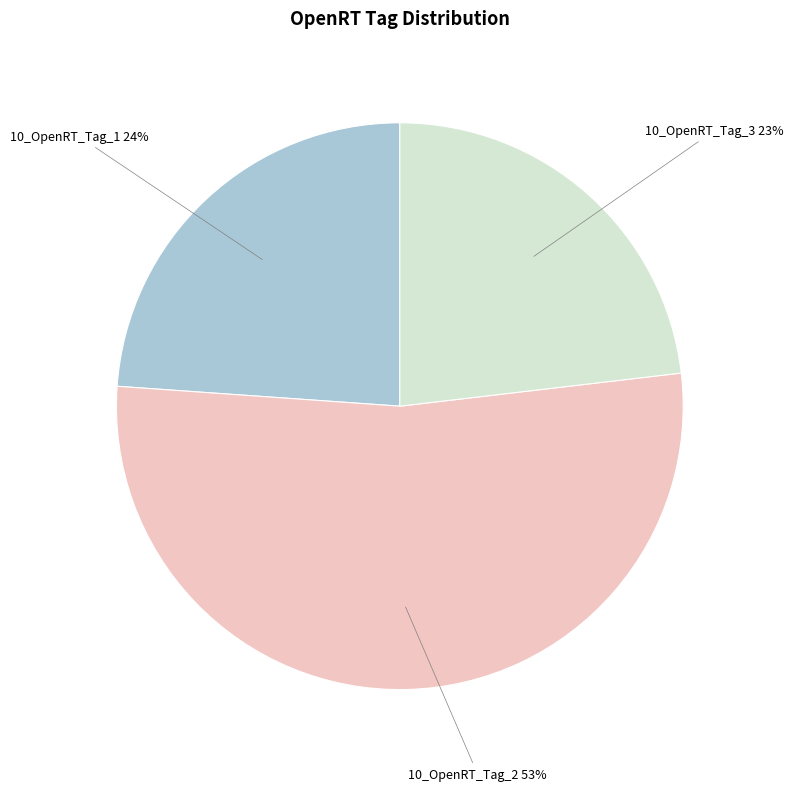

To the nearest percent, what is the average slice percentage?

33%